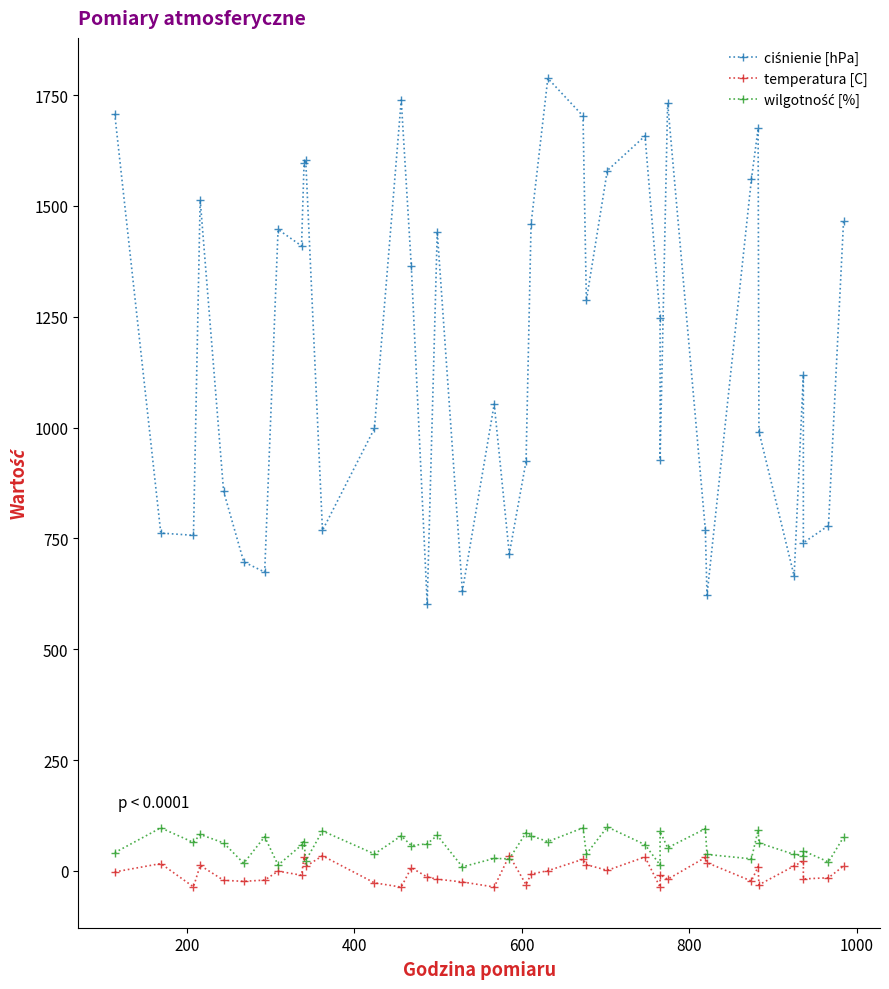

True or false: ciśnienie [hPa] and temperatura [C] cross at least once.

False